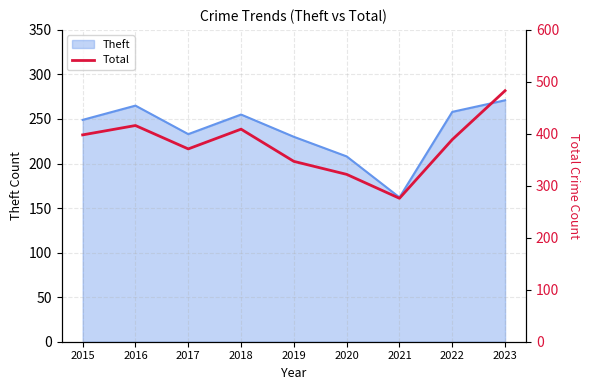

At which label does Theft reach its minimum?

2021